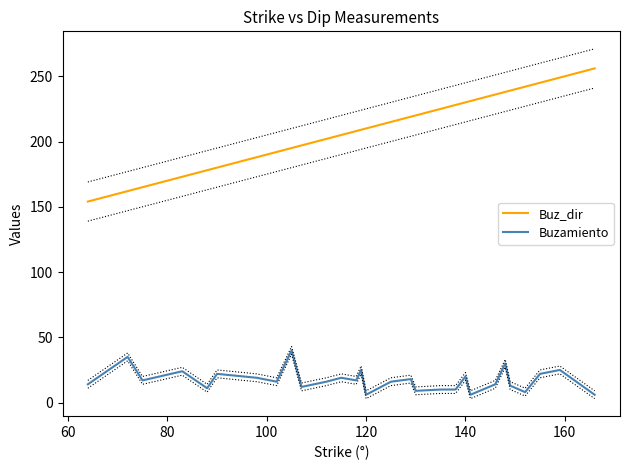

Is it true that Buz_dir equals 114 at 120?

False